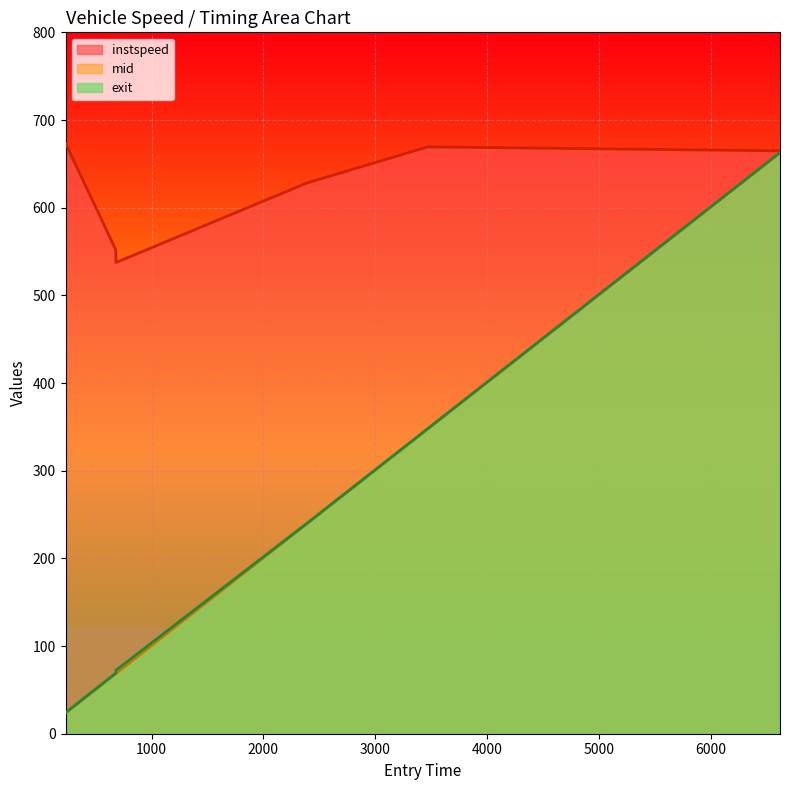

What is the highest value of the instspeed series?

673.5